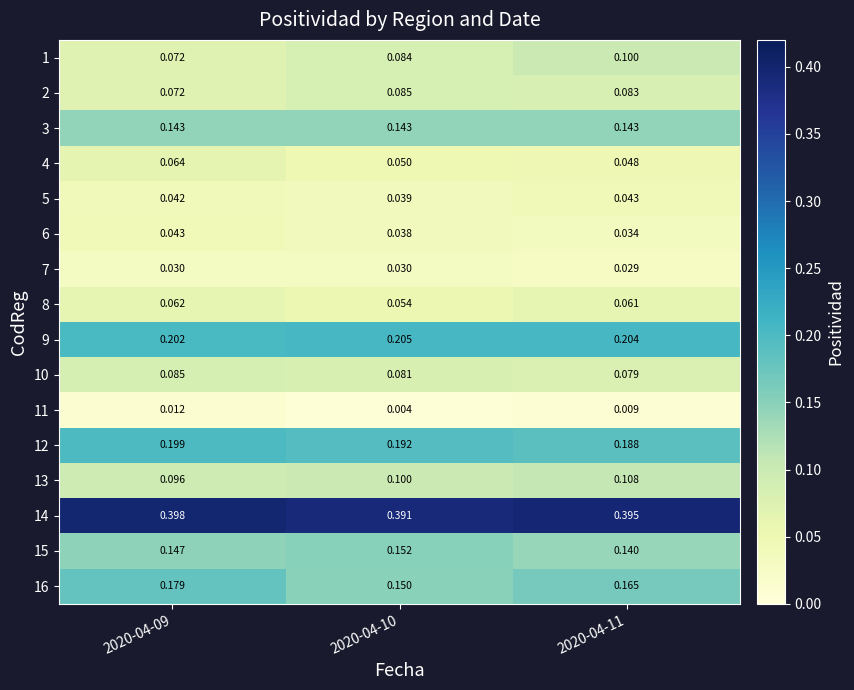

Is the value of 14 at 2020-04-09 greater than the value of 16 at 2020-04-09?

Yes